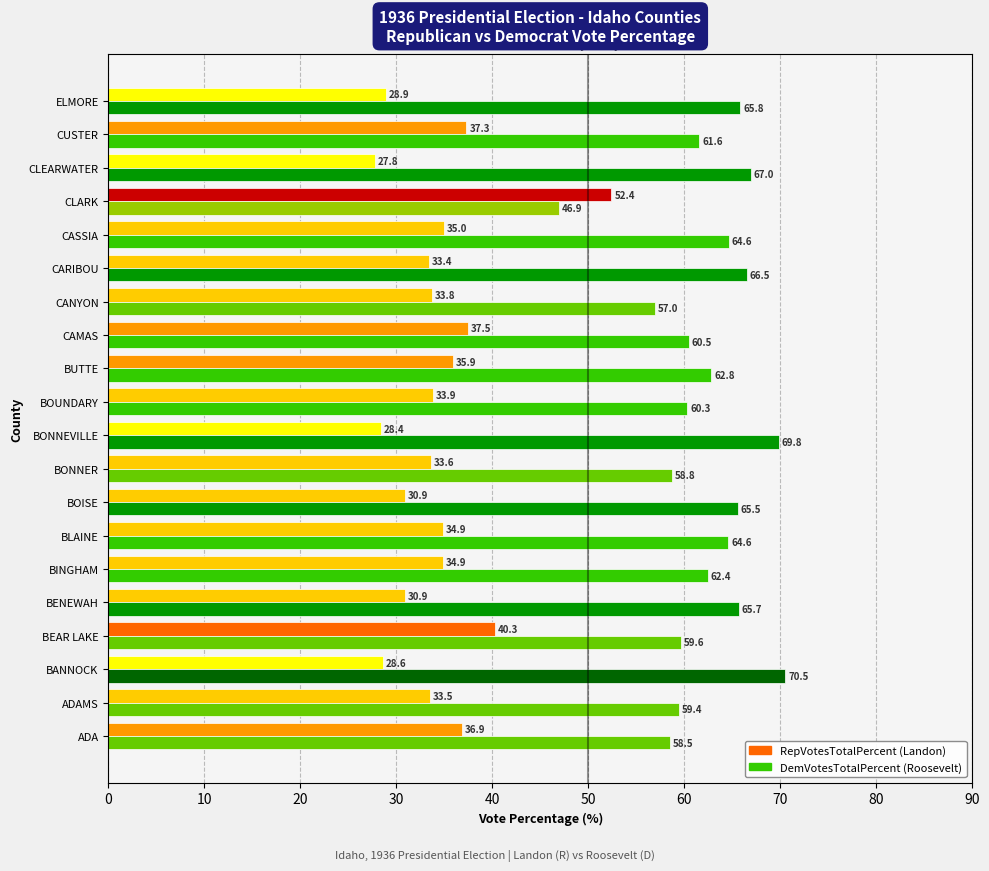

What is the greatest value displayed?

70.5